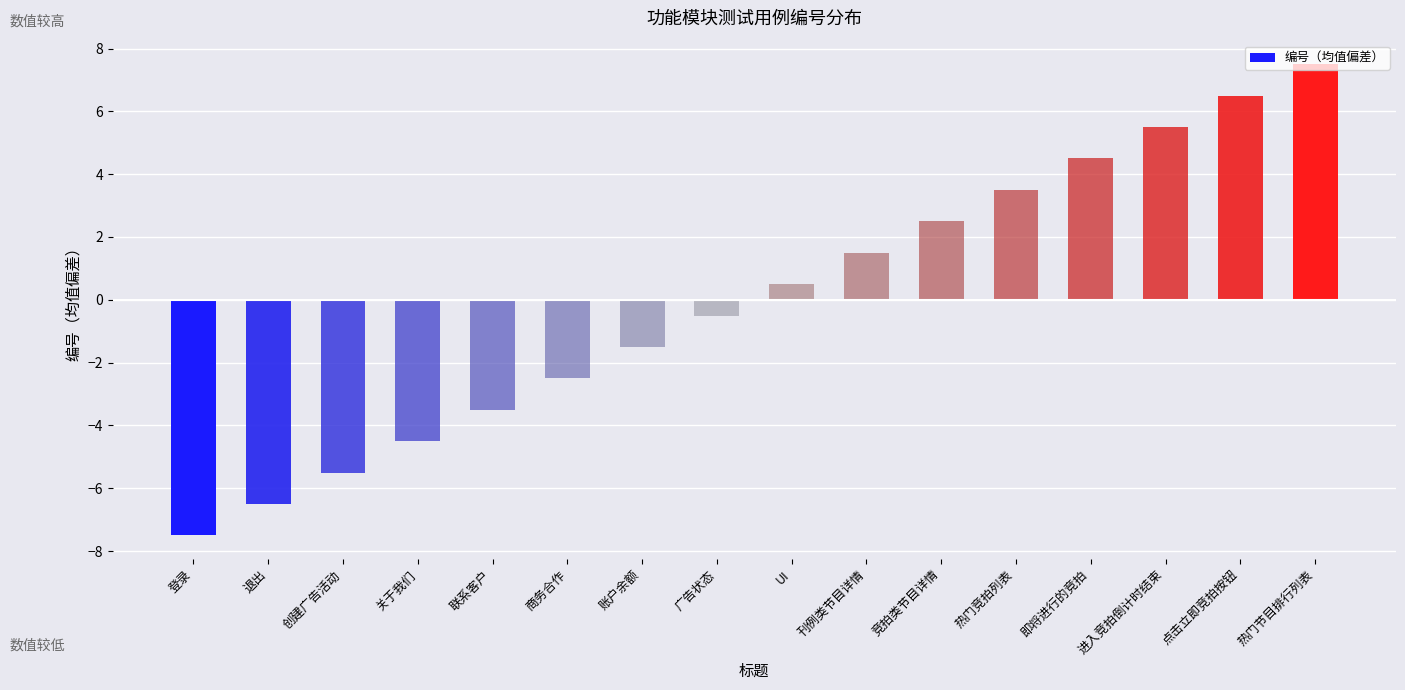

What is the value of the 14th bar from the left?

5.5